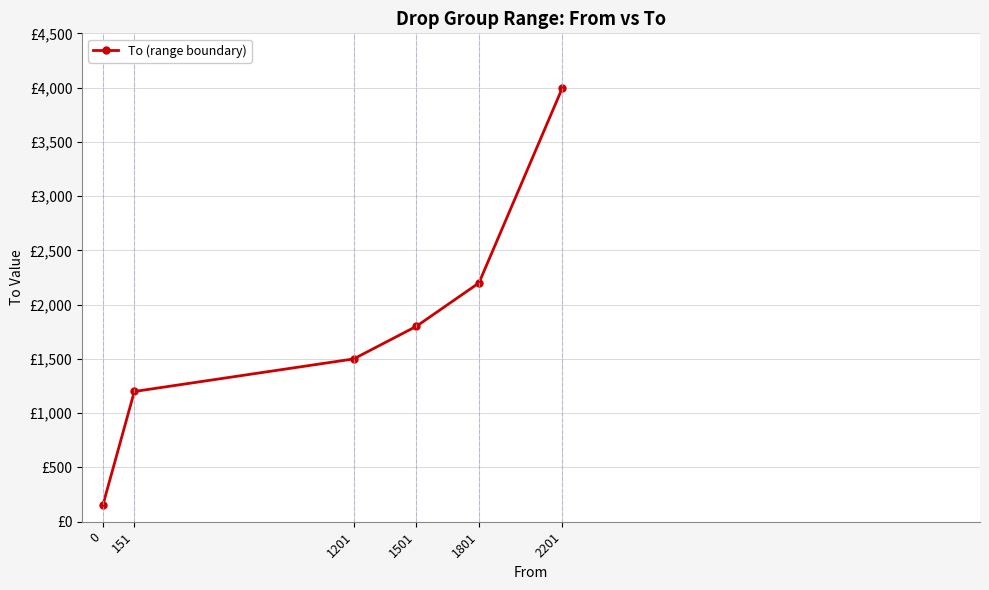

Does the chart have visible grid lines?

Yes